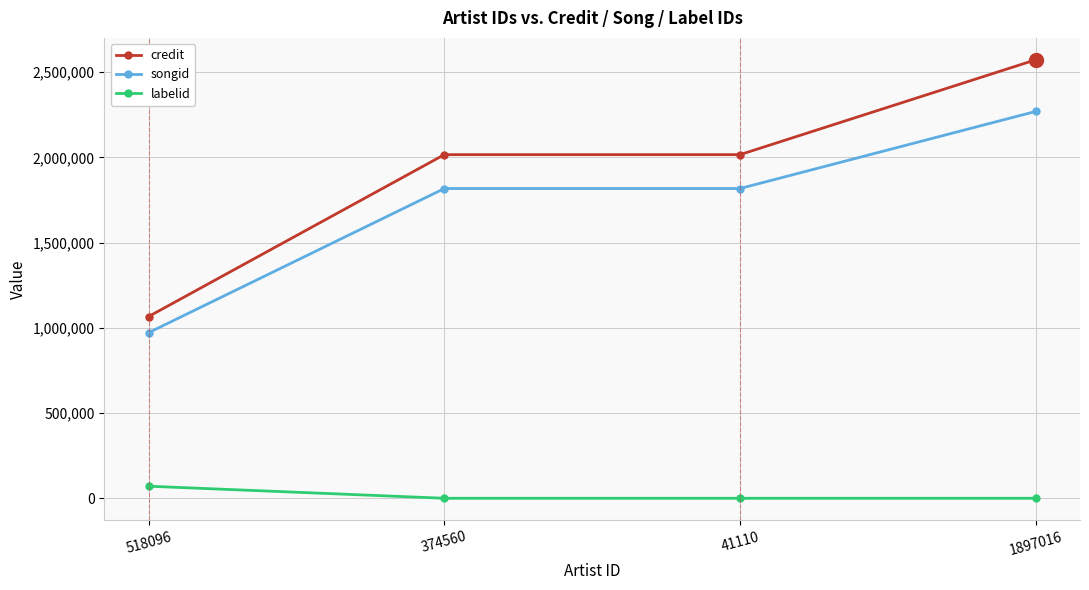

What are all the series names shown in the legend?

credit, songid, labelid